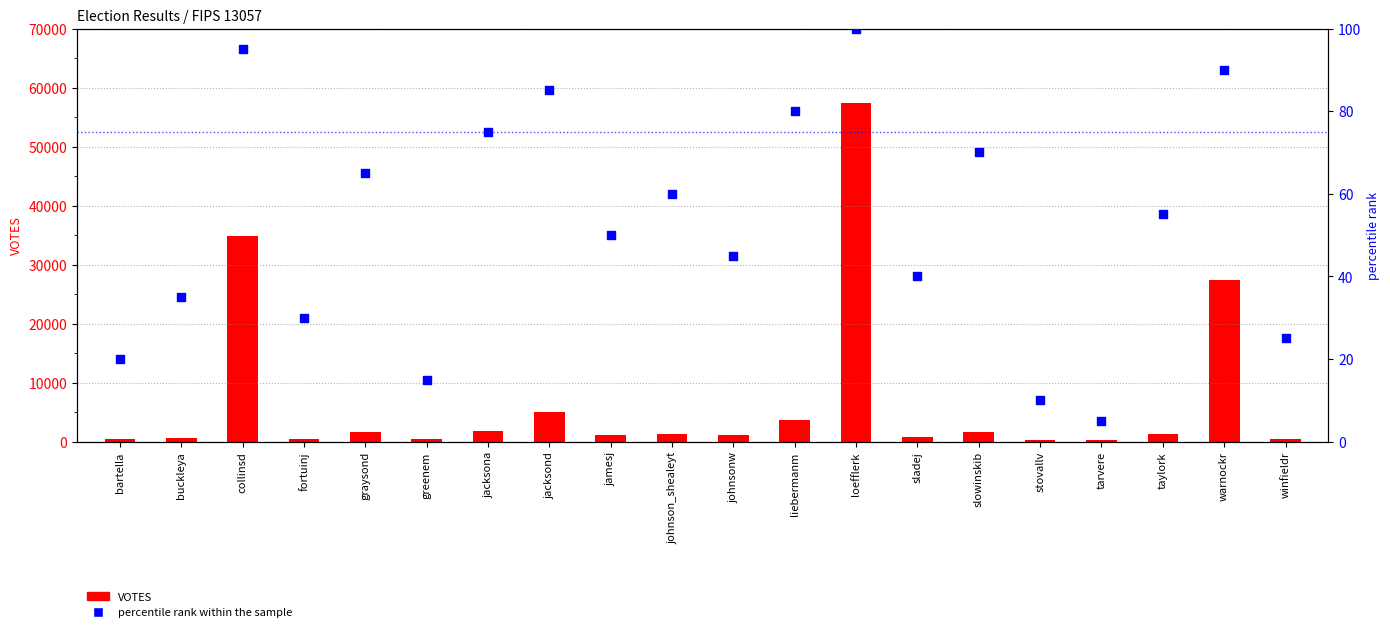

Is the value of percentile rank within the sample at collinsd greater than the value of VOTES at winfieldr?

No